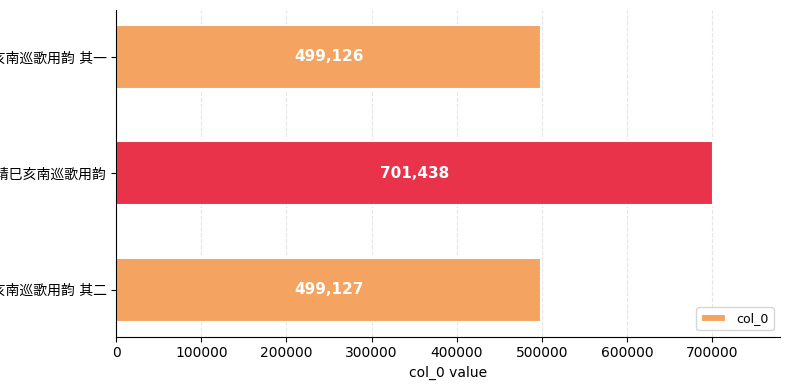

What is the minimum value shown in the chart?

499126